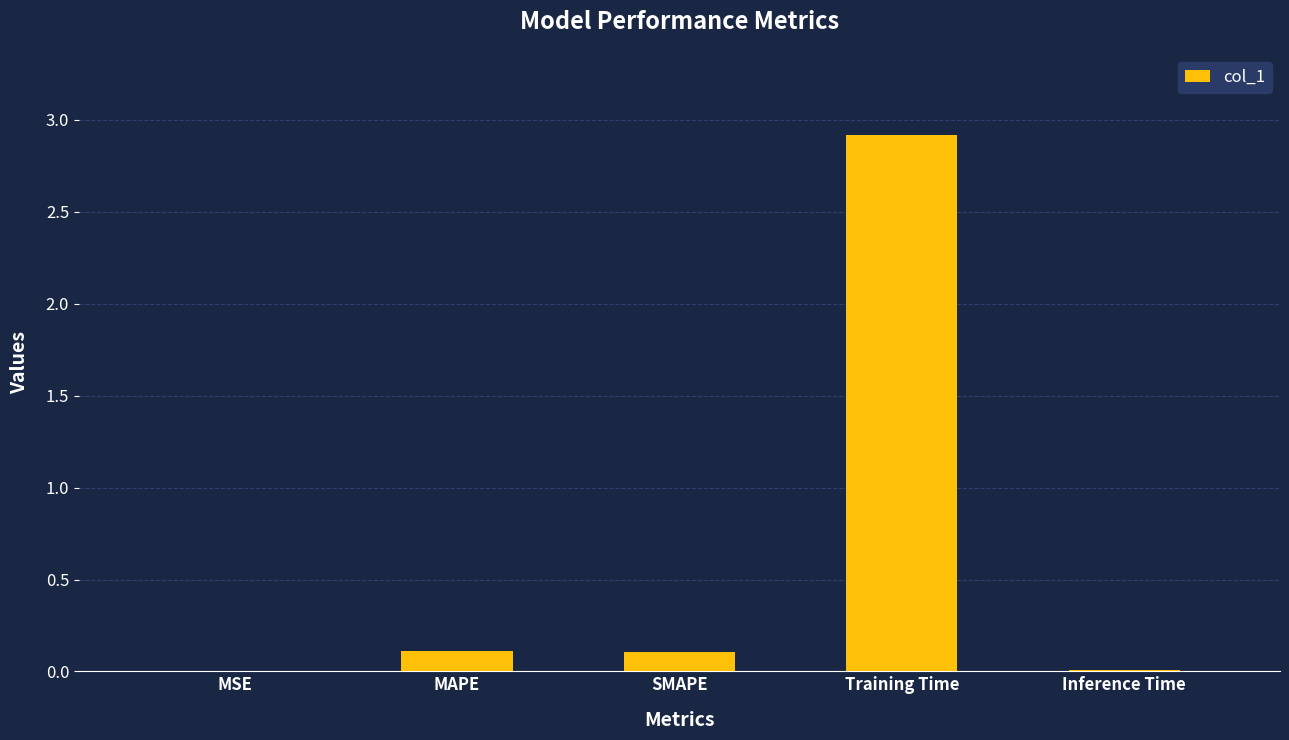

What is the sum of all values?

3.1